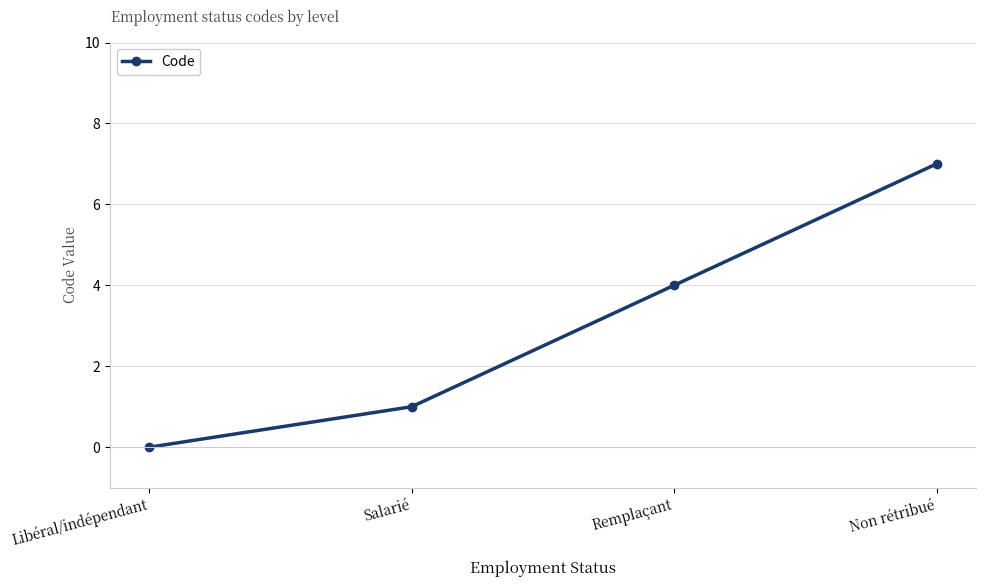

How many values are between 1 and 7?

3